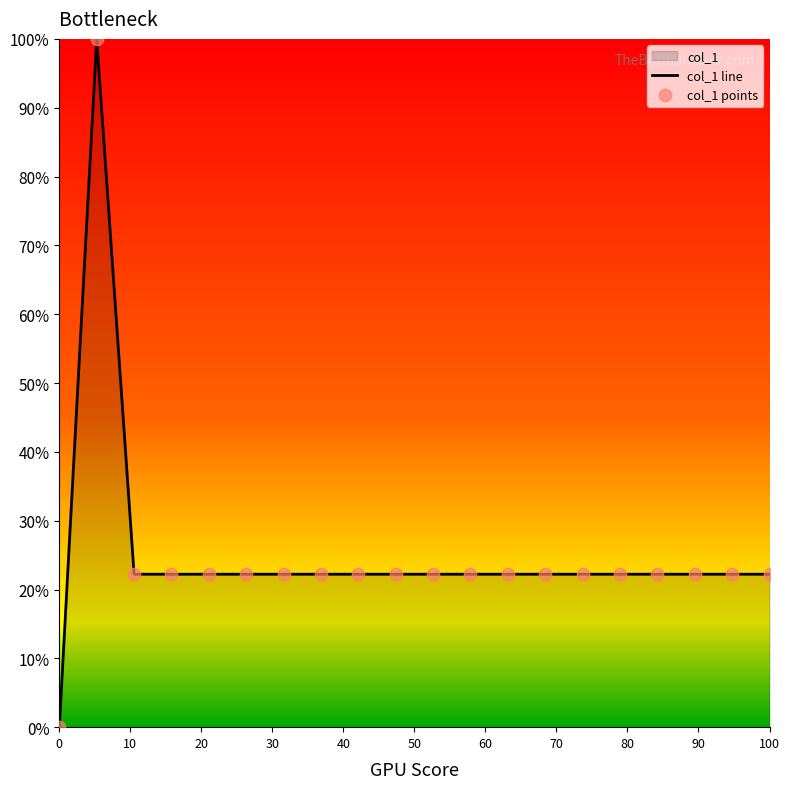

Which series has the largest Y range (max minus min)?

col_1 line